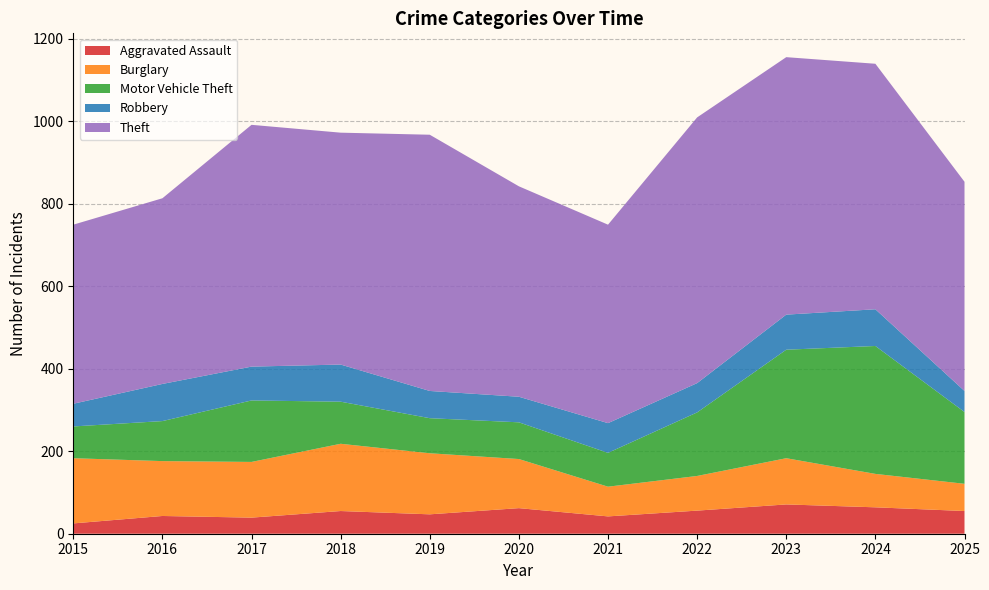

Reading right to left, list all the values displayed in this chart.

Aggravated Assault: 2025=55	2024=64	2023=71	2022=56	2021=42	2020=62	2019=47	2018=55	2017=39	2016=43	2015=25
Burglary: 2025=66	2024=81	2023=112	2022=84	2021=72	2020=119	2019=148	2018=163	2017=135	2016=133	2015=158
Motor Vehicle Theft: 2025=174	2024=310	2023=263	2022=154	2021=82	2020=89	2019=85	2018=102	2017=149	2016=97	2015=77
Robbery: 2025=51	2024=89	2023=85	2022=71	2021=72	2020=62	2019=66	2018=90	2017=82	2016=90	2015=55
Theft: 2025=507	2024=595	2023=624	2022=644	2021=481	2020=510	2019=621	2018=562	2017=586	2016=450	2015=434